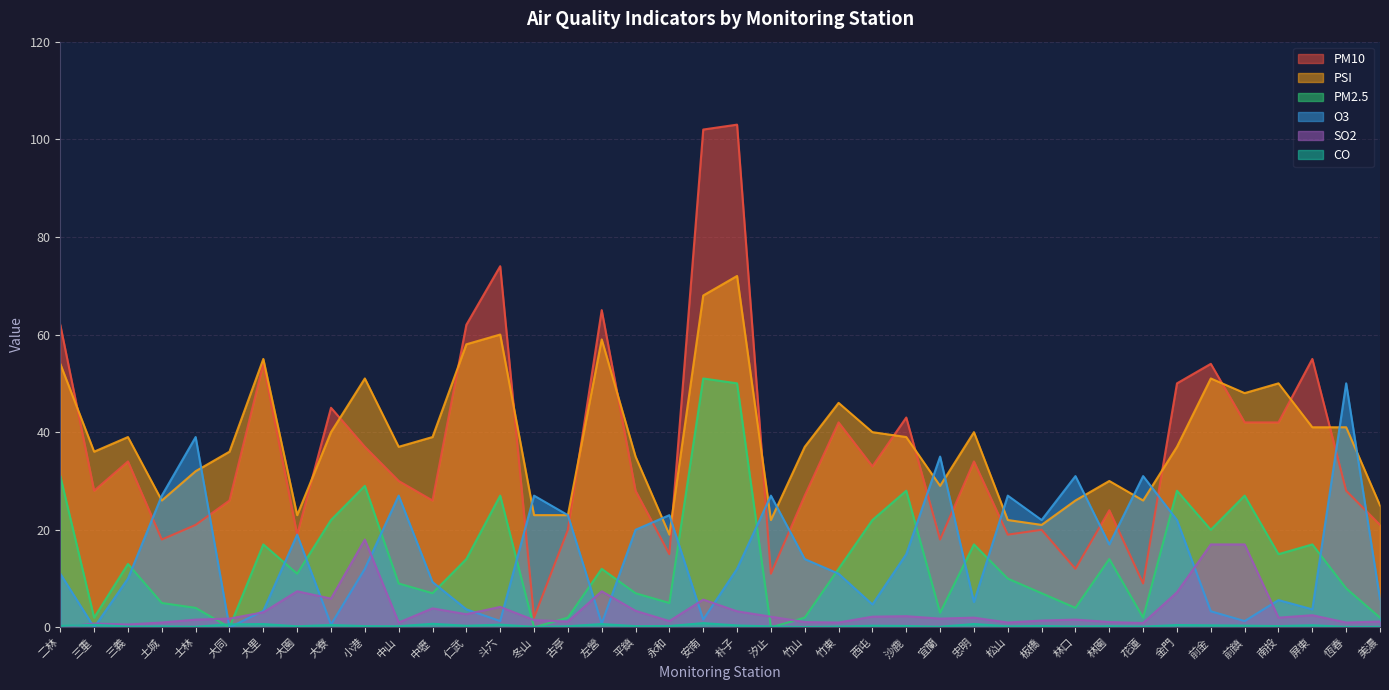

Is the value of PSI at 左營 greater than the value of O3 at 仁武?

Yes